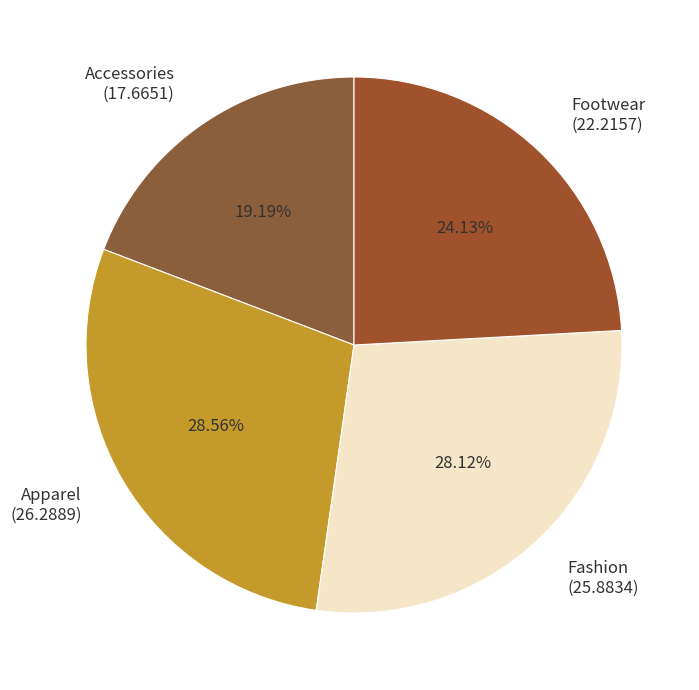

Do Accessories and Apparel together represent more than half of the pie?

No